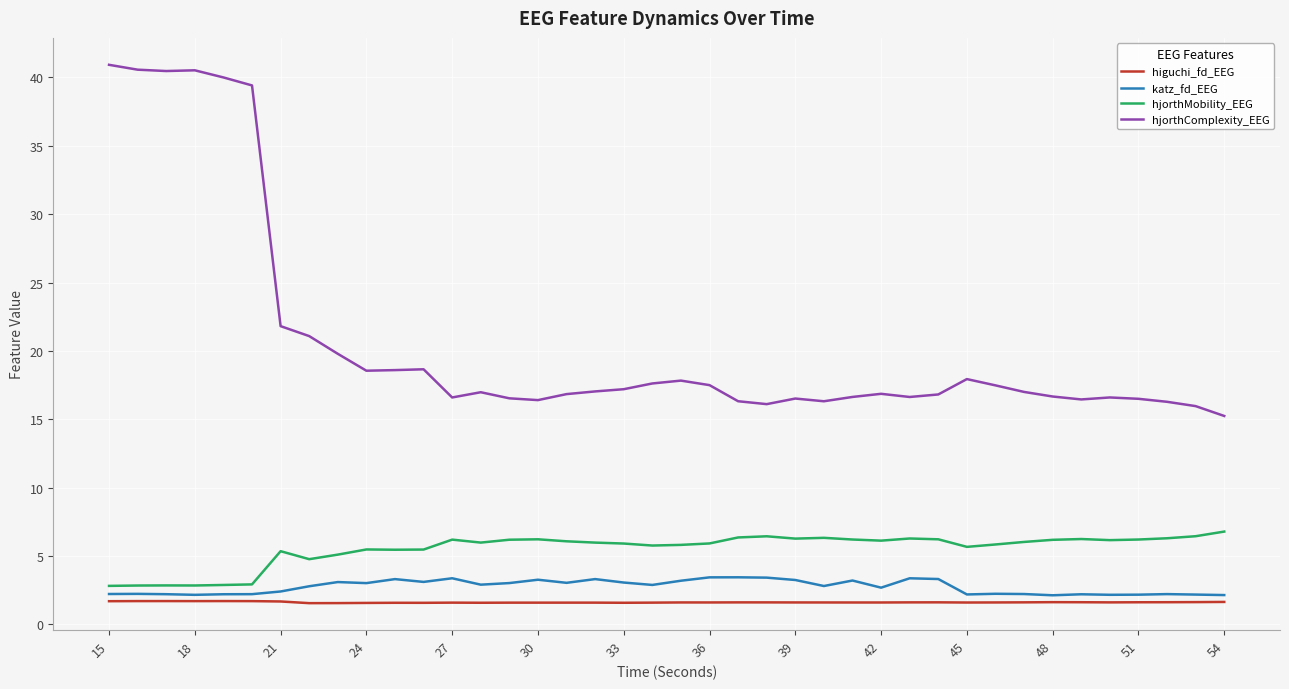

How many higuchi_fd_EEG values are between 1 and 2?

40